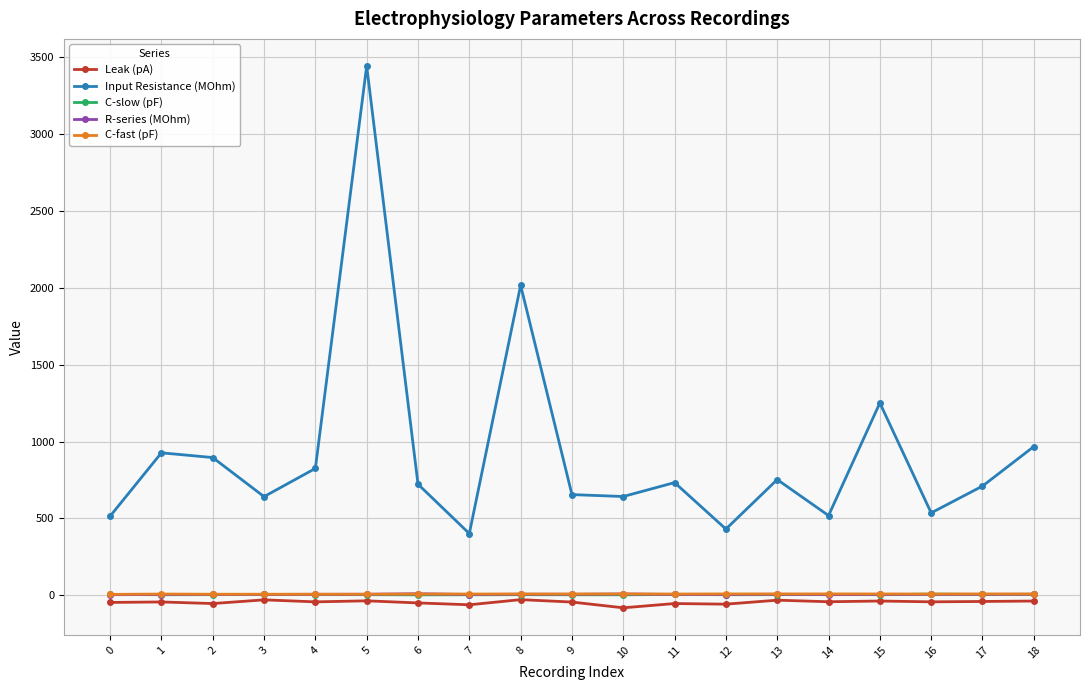

Which series changed the most between 2 and 12?

Input Resistance (MOhm)